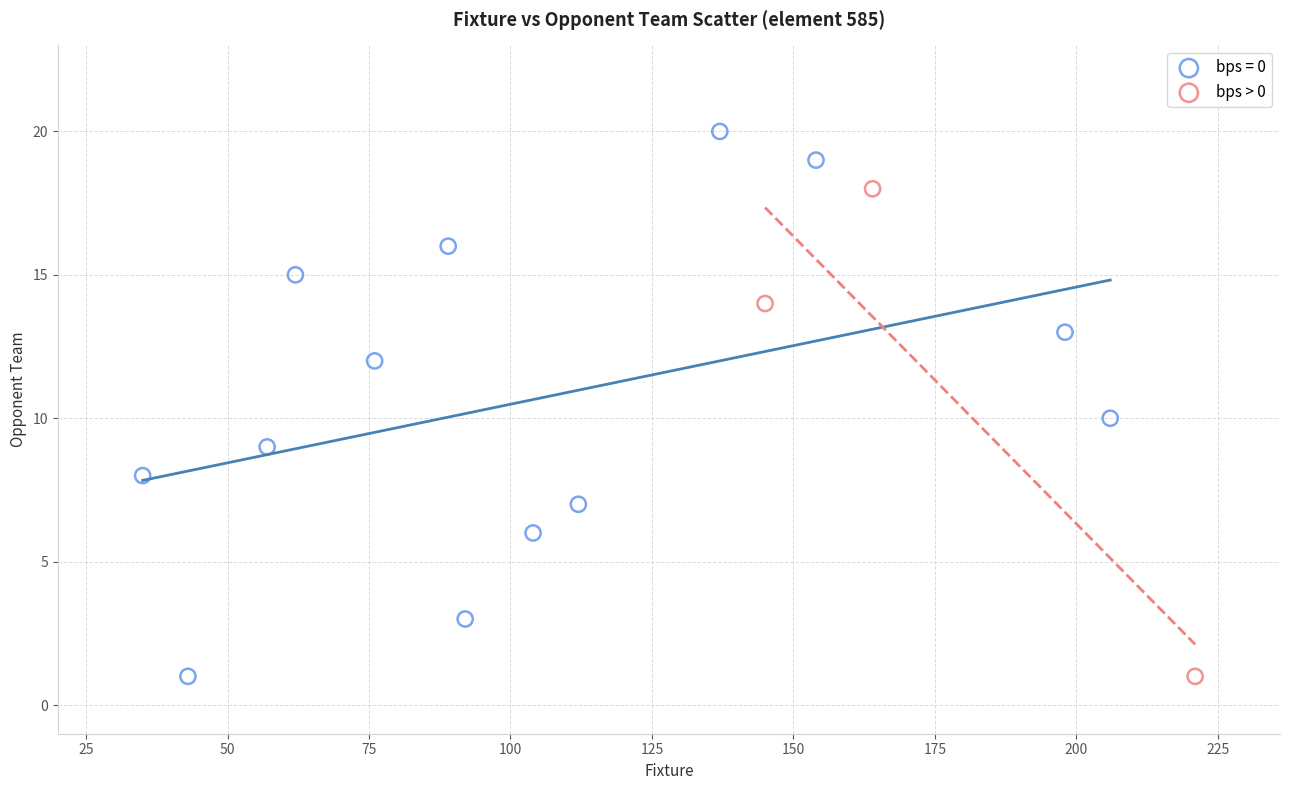

Which series reaches the maximum Y coordinate?

bps = 0